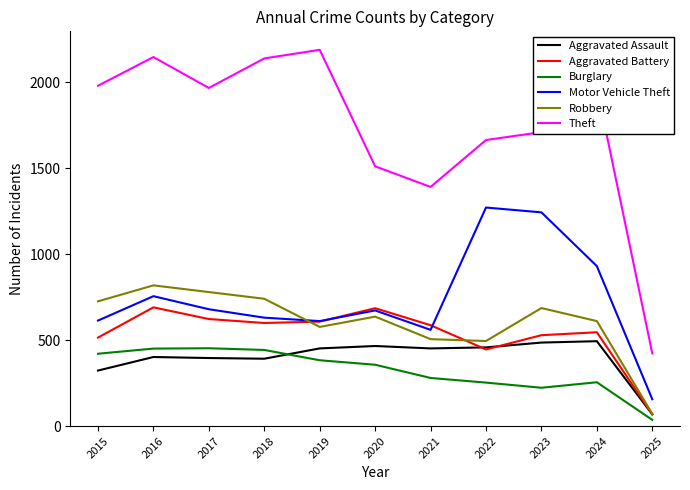

The Aggravated Battery series shows 812 at 2017. True or false?

False